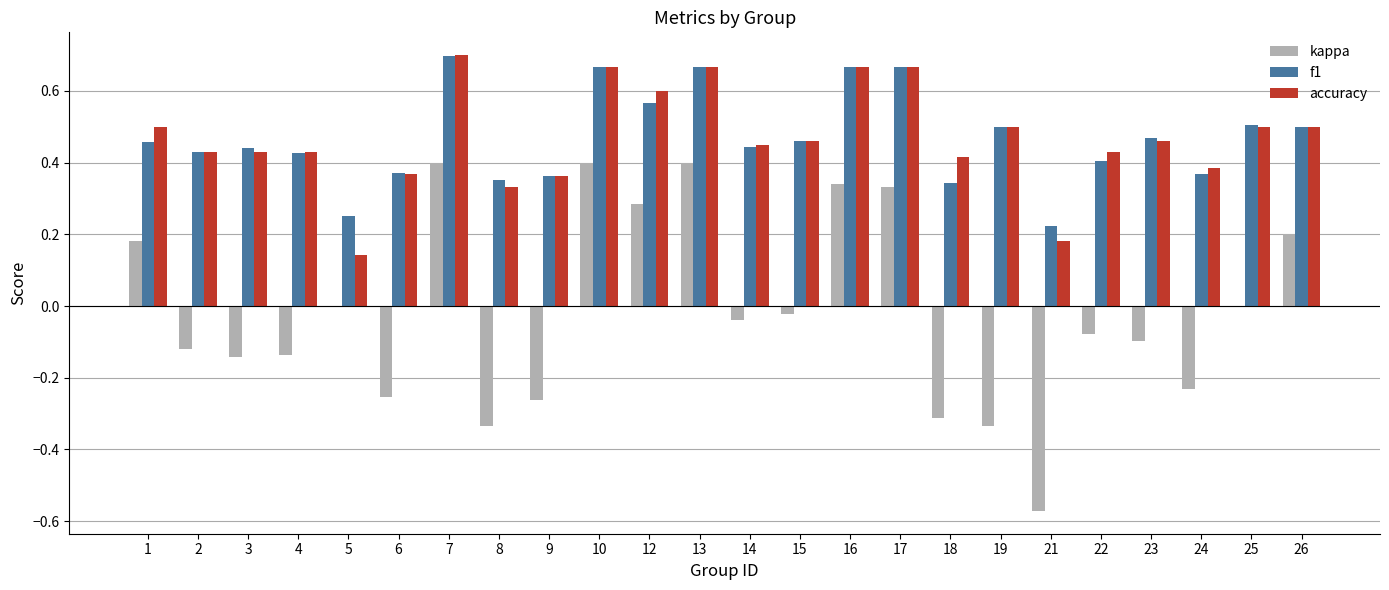

What is the sum of the f1 values at 26 and 1?

1.0